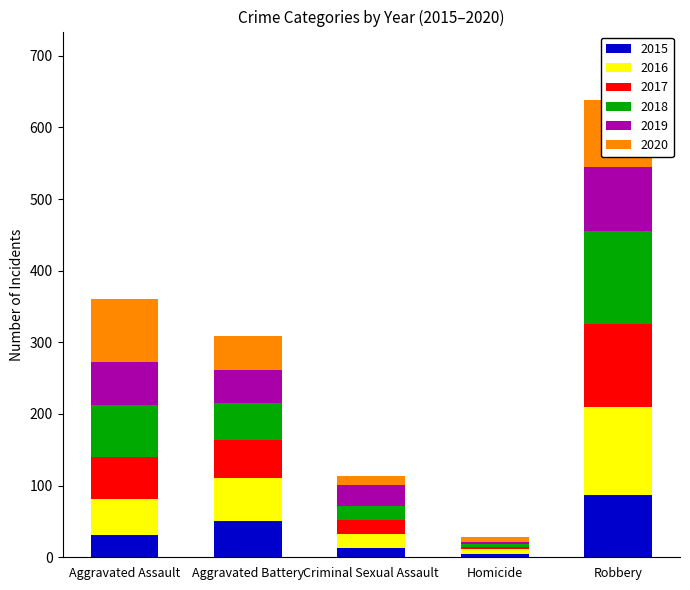

What is the maximum value shown in the chart?

130